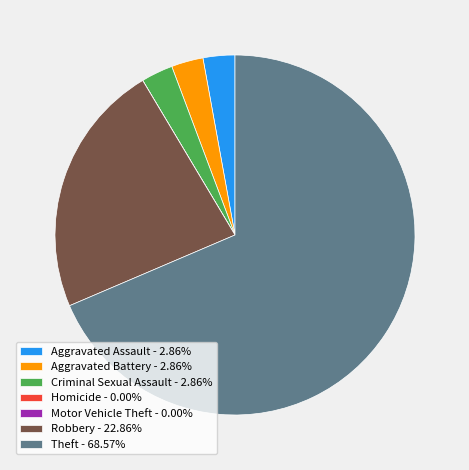

Is Robbery - 22.86% the majority of the pie?

No